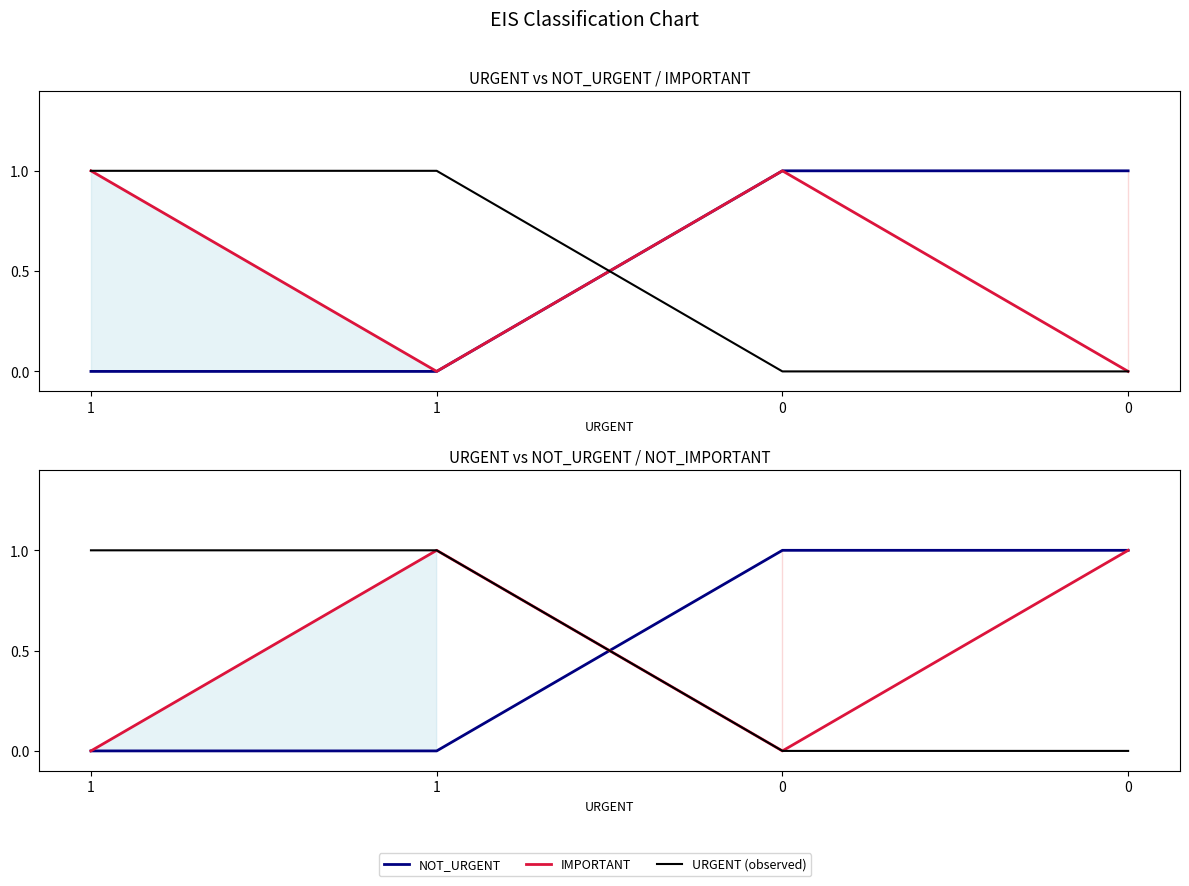

How many data points in IMPORTANT are less than 1?

2